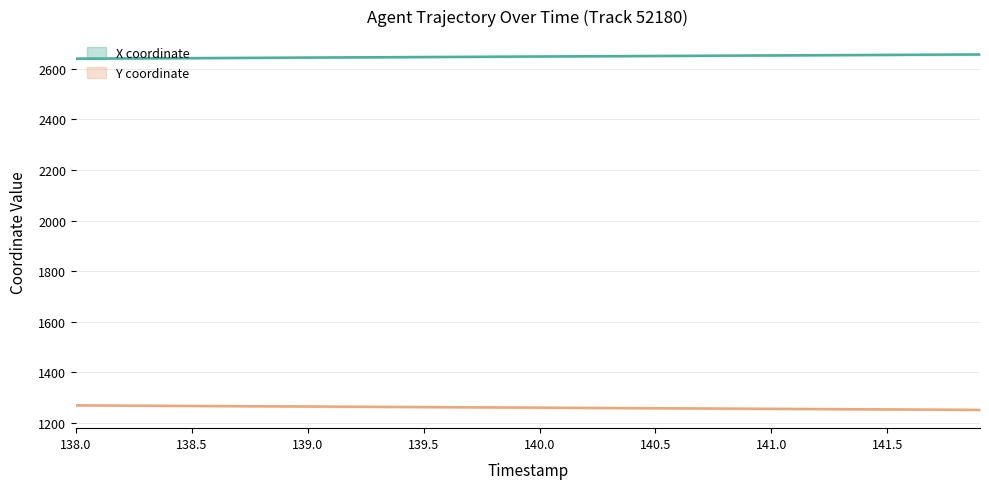

What is the minimum value for X?

2640.5